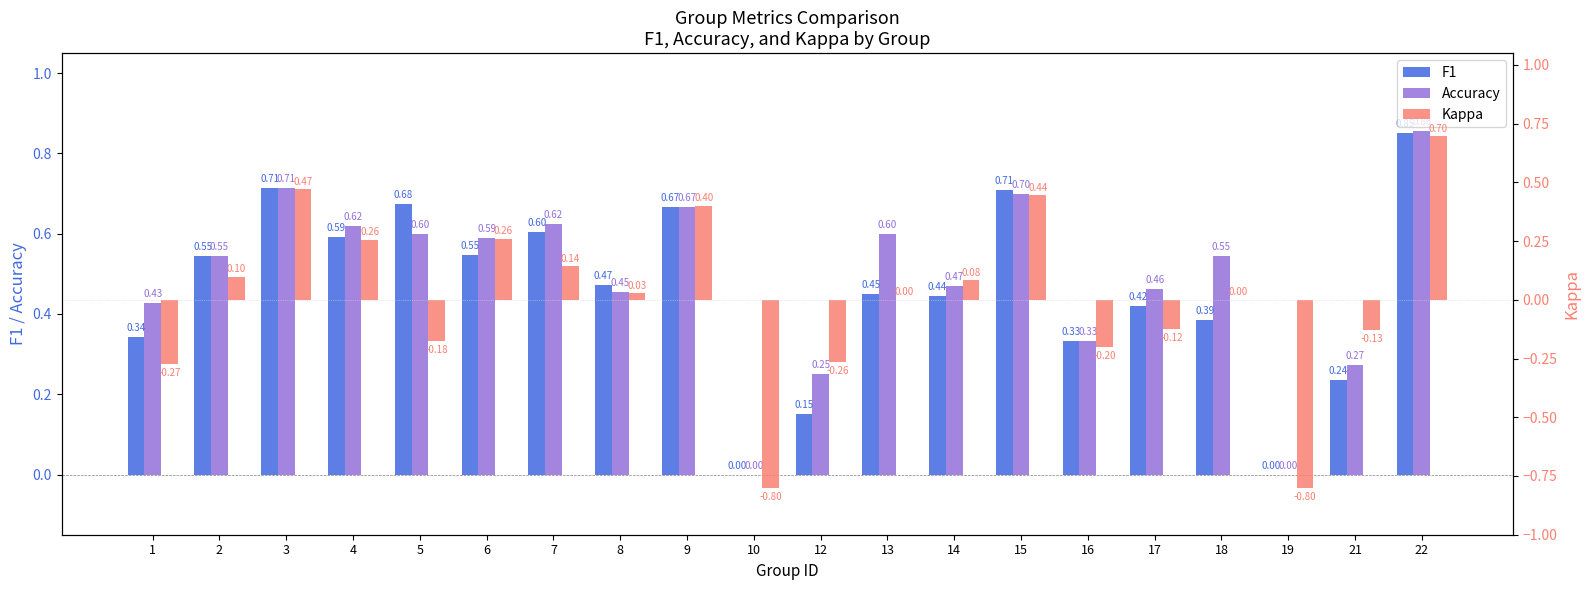

True or false: Accuracy has a value of 0.6 at 5.

True